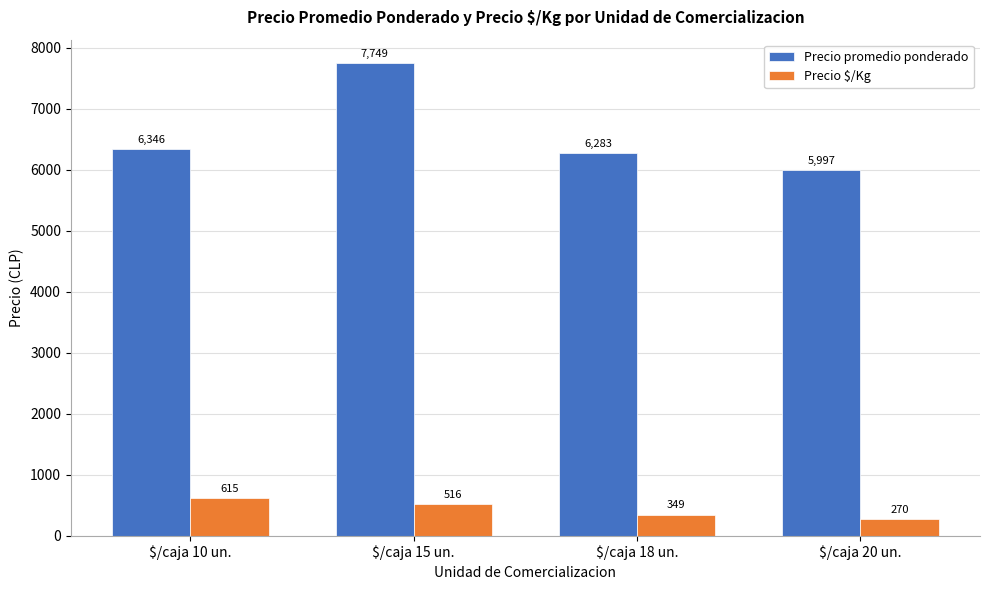

Reading left to right, list all the values displayed in this chart.

Precio promedio ponderado: 6346	7749	6283	5997
Precio $/Kg: 615	516	349	270